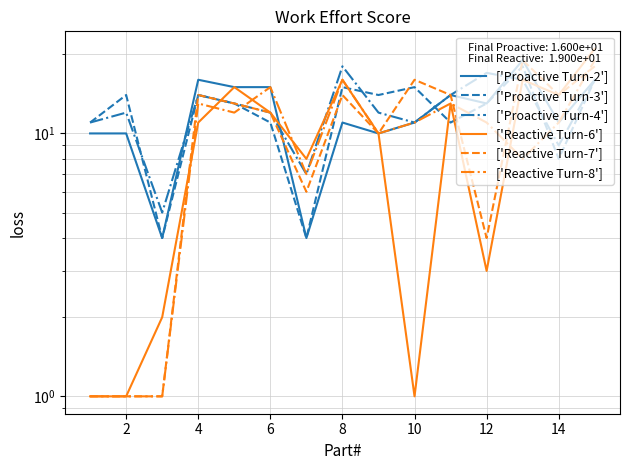

How many data points in ['Reactive Turn-7'] are above 13?

7